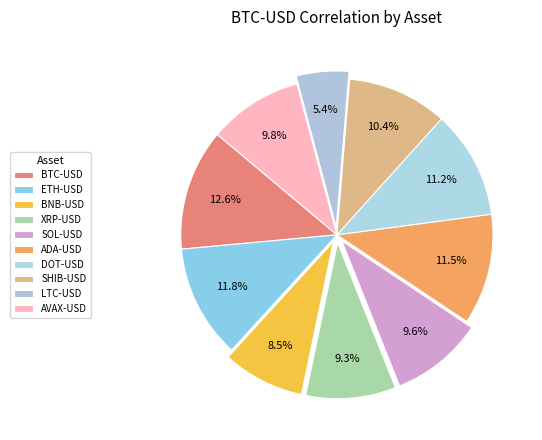

Is there any slice that represents more than half of the pie?

No